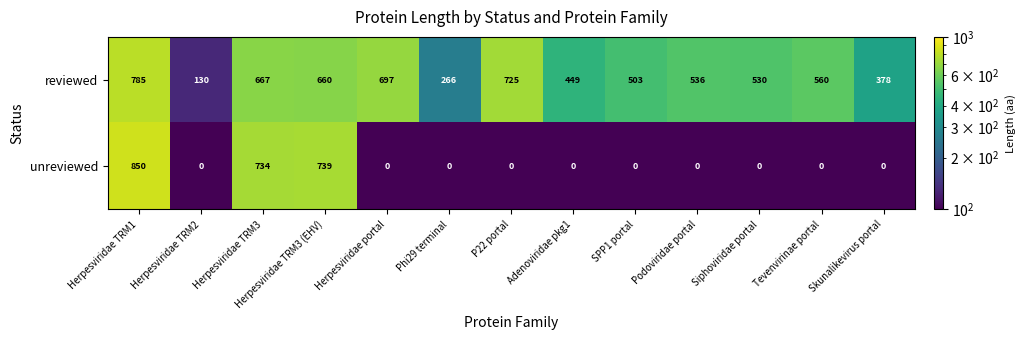

Which series has the largest range (max minus min)?

unreviewed